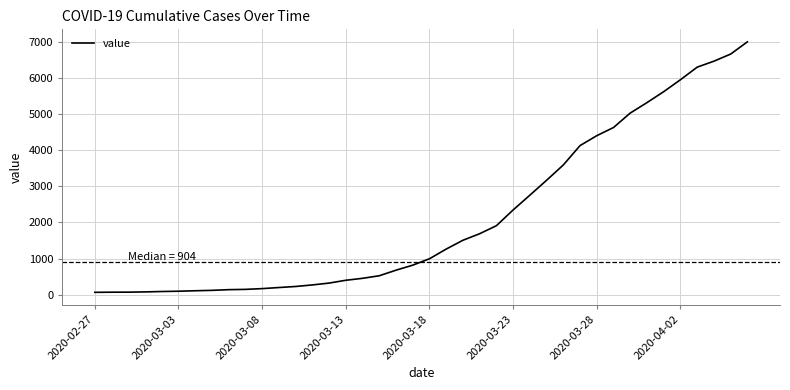

What is the greatest value displayed?

6995